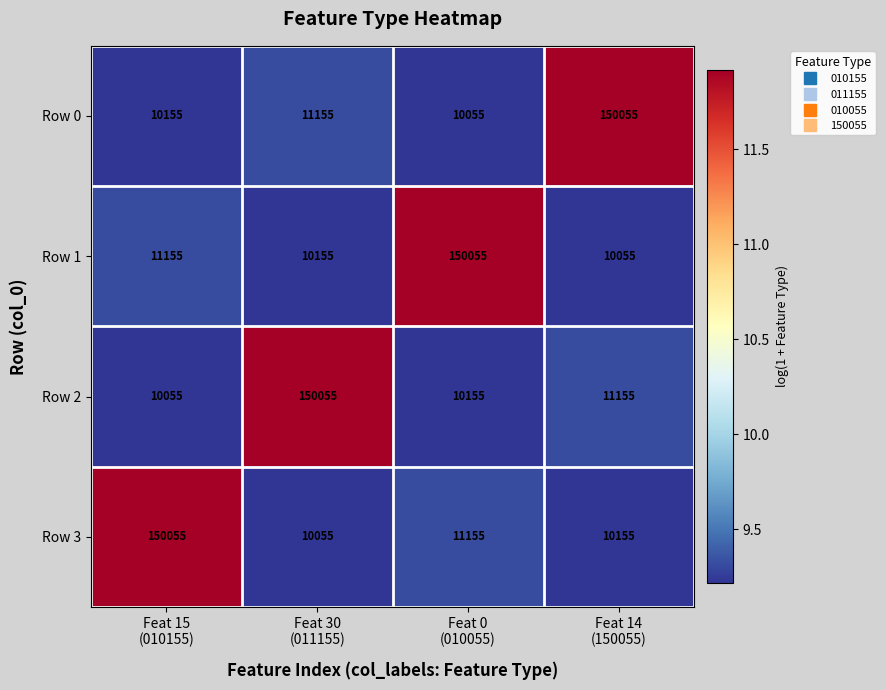

Rank the series at Feat 15
(010155) from lowest to highest value.

Row 2, Row 0, Row 1, Row 3